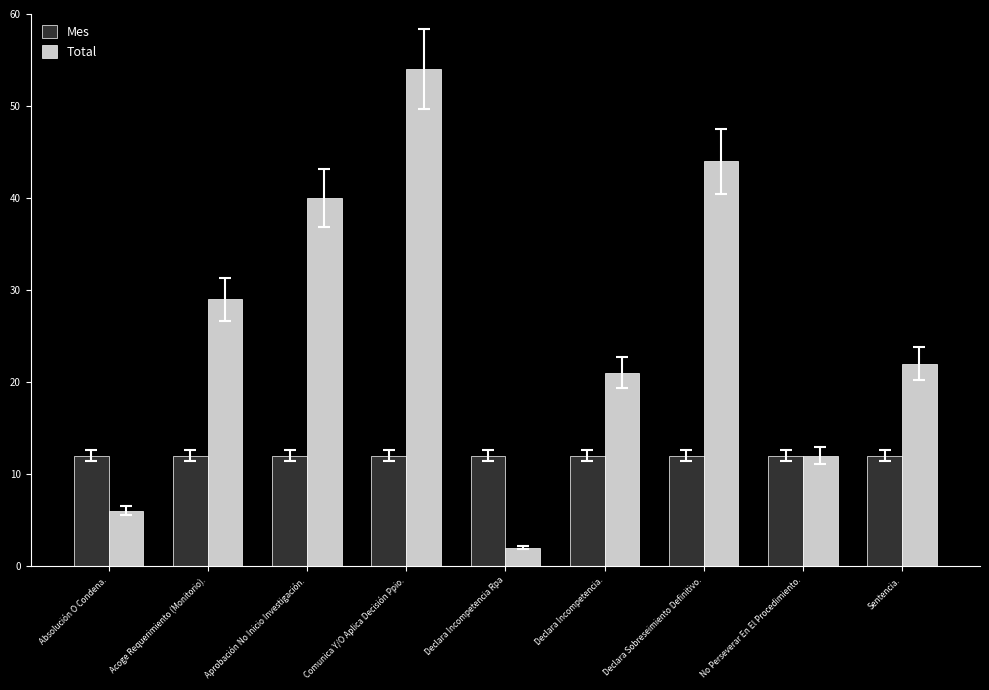

Which series has the largest range (max minus min)?

Total